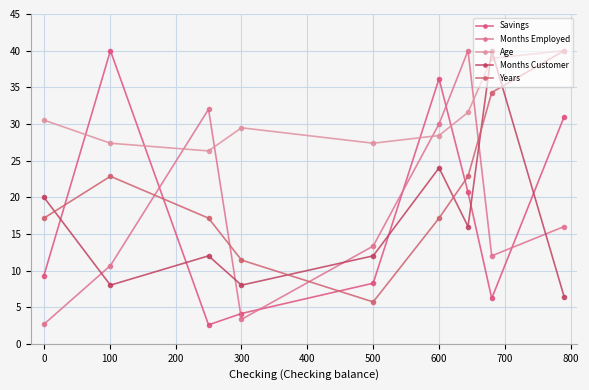

Reading left to right, list all the values displayed in this chart.

Savings: 9.3	40.0	2.6	4.1	8.3	36.2	20.7	6.2	31.0
Months Employed: 2.7	10.7	32.0	3.3	13.3	30.0	40.0	12.0	16.0
Age: 30.5	27.4	26.3	29.5	27.4	28.4	31.6	38.9	40.0
Months Customer: 20.0	8.0	12.0	8.0	12.0	24.0	16.0	40.0	6.4
Years: 17.1	22.9	17.1	11.4	5.7	17.1	22.9	34.3	40.0